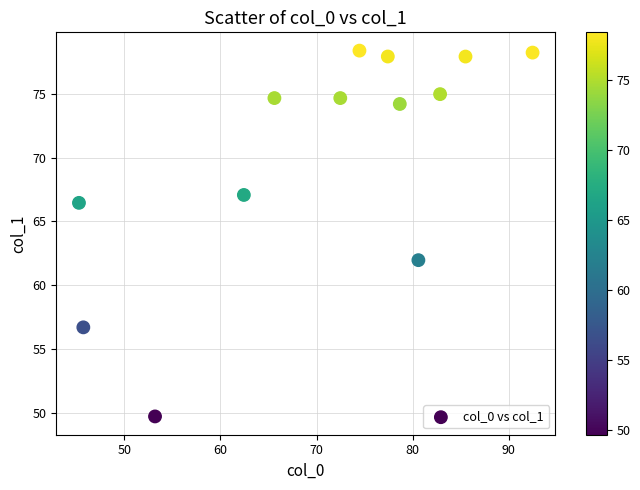

What Y value in the scatter plot is closest to 64?

62.0